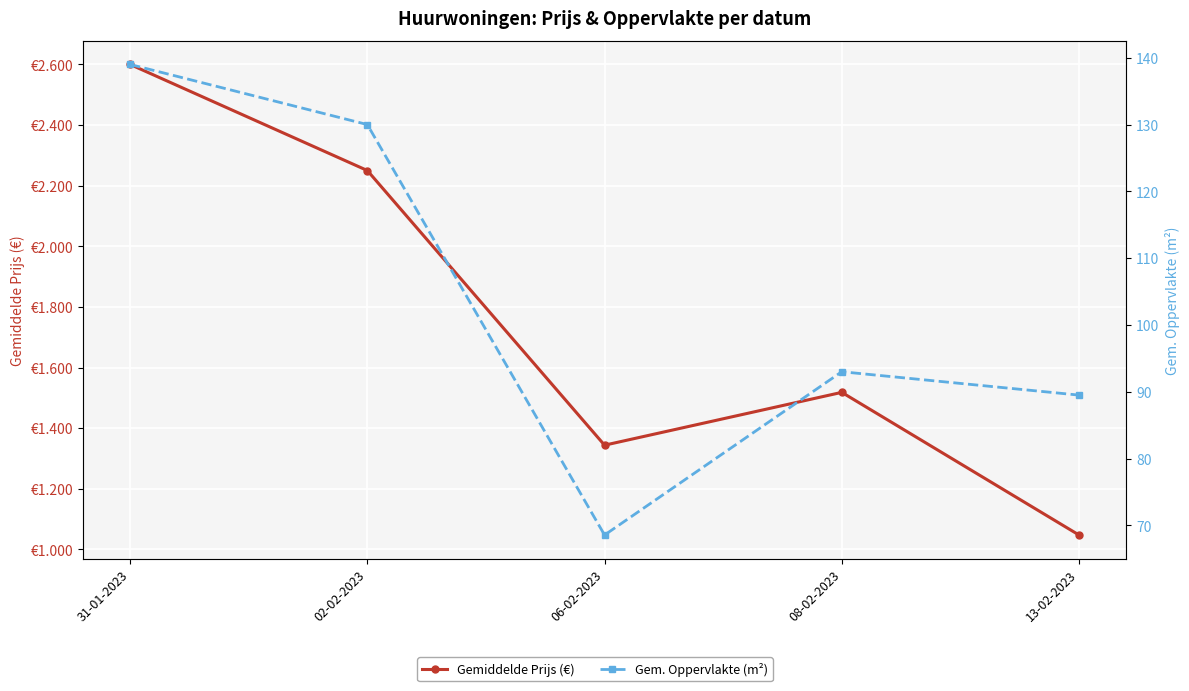

Read the Gemiddelde Prijs (€) value at 02-02-2023.

2250.0